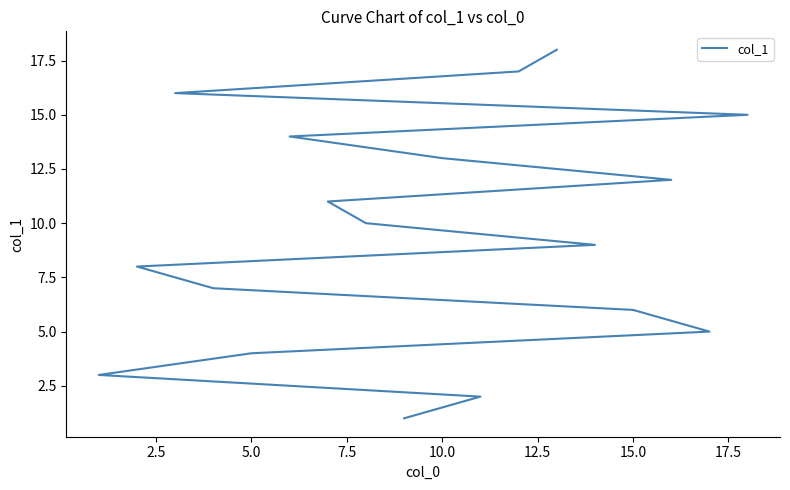

Reading left to right, list all the values displayed in this chart.

1	2	3	4	5	6	7	8	9	10	11	12	13	14	15	16	17	18